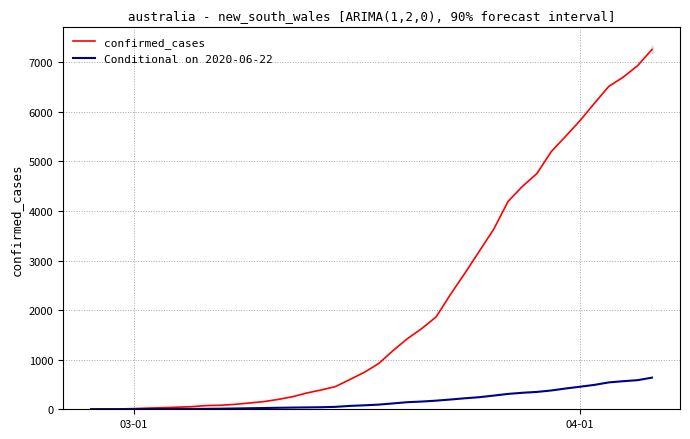

True or false: confirmed_cases has a value of 1307 at 19.

False